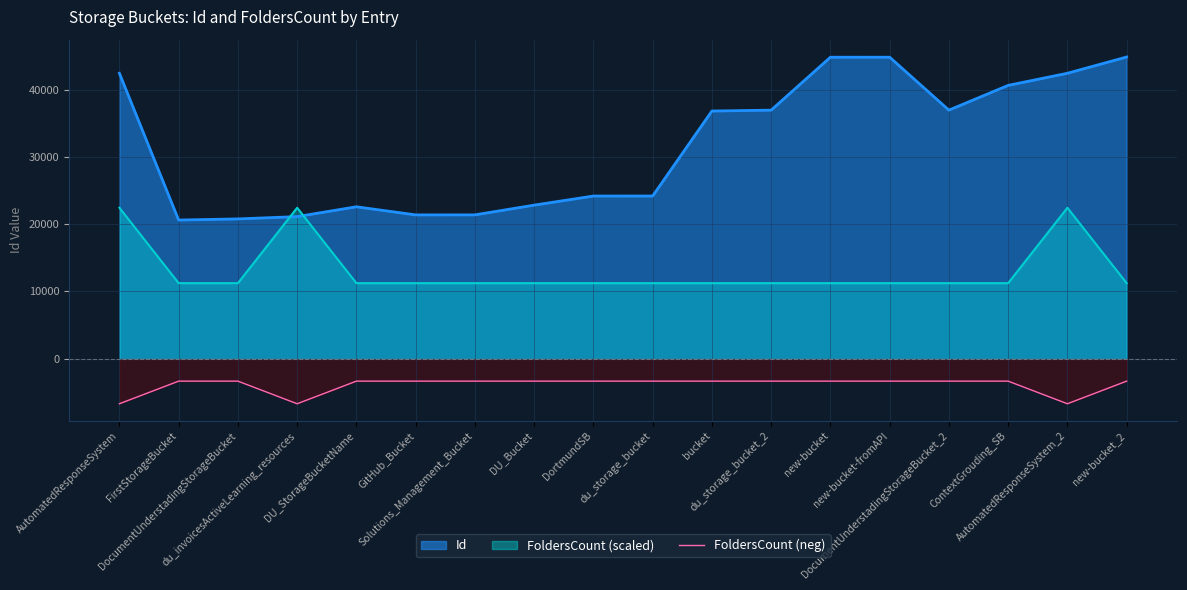

Rank the series by their average value, from highest to lowest.

Id, FoldersCount (scaled), FoldersCount (neg)